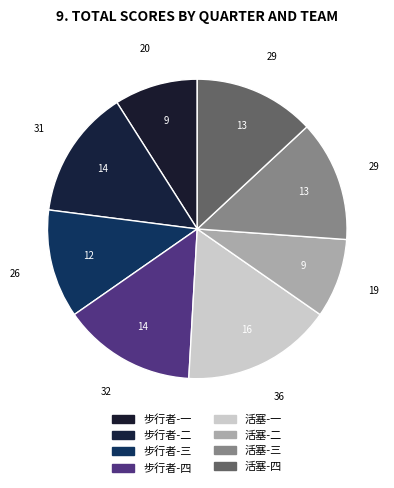

How many segments does this pie chart have?

8